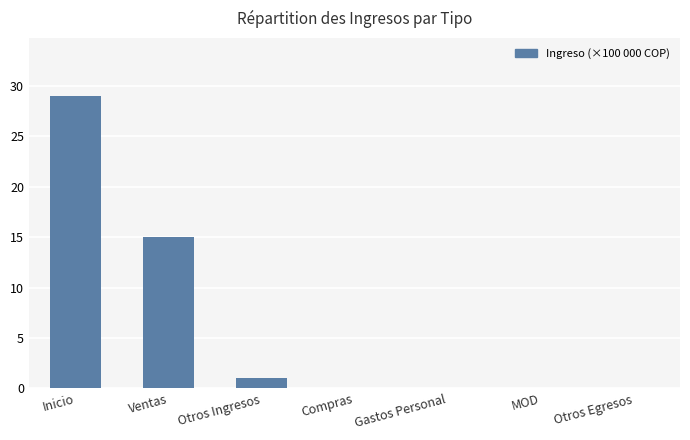

Which has a higher value, Otros Ingresos or MOD?

Otros Ingresos